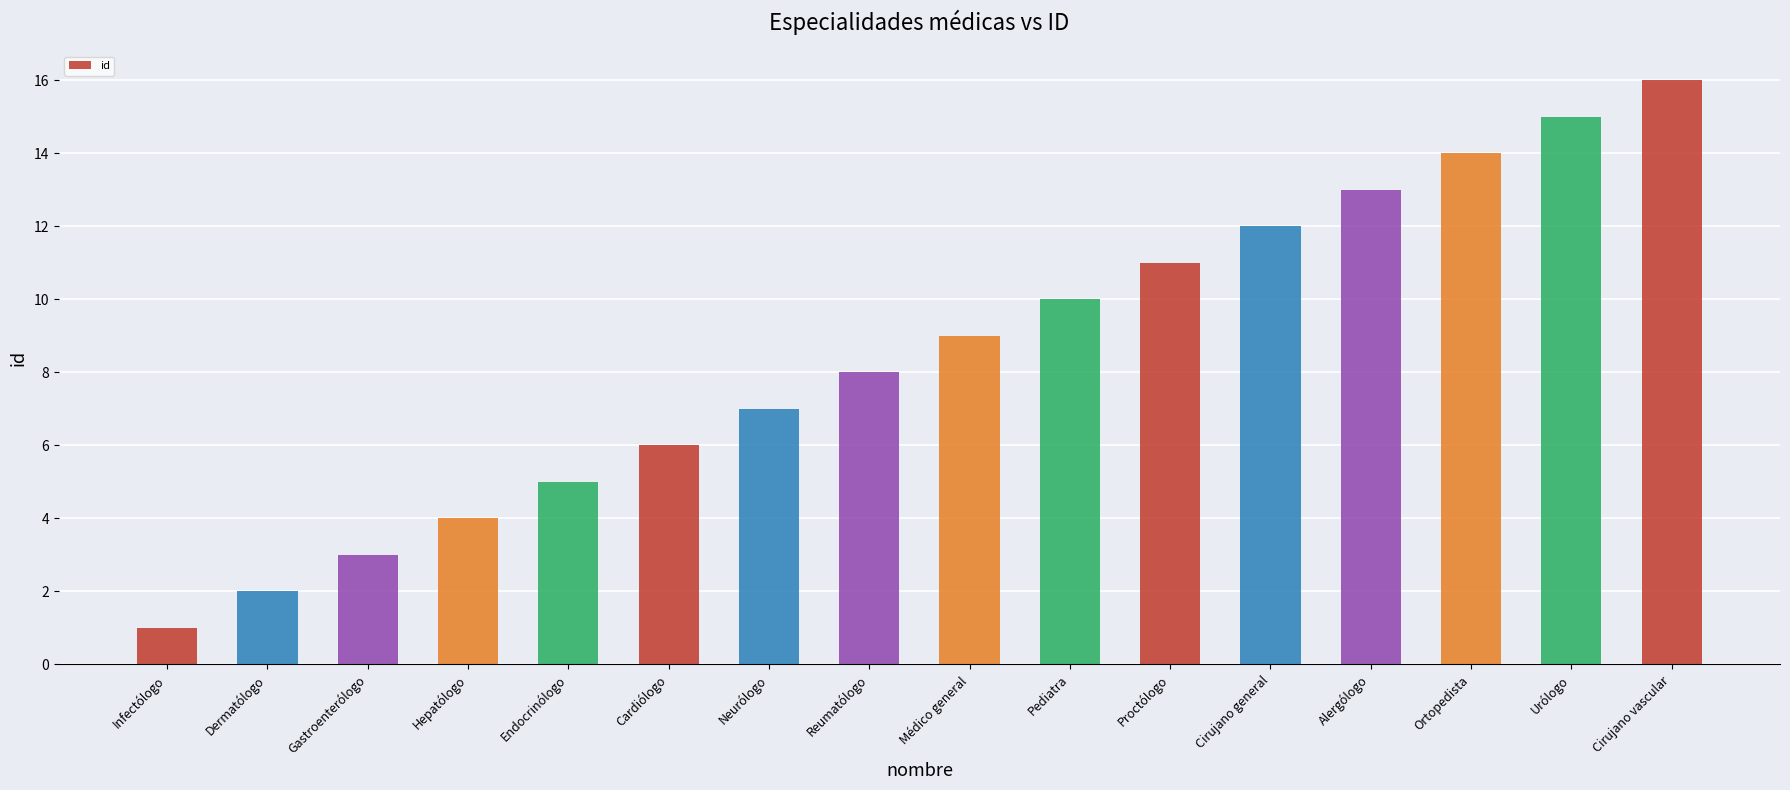

List the labels in order of value, largest first.

Cirujano vascular, Urólogo, Ortopedista, Alergólogo, Cirujano general, Proctólogo, Pediatra, Médico general, Reumatólogo, Neurólogo, Cardiólogo, Endocrinólogo, Hepatólogo, Gastroenterólogo, Dermatólogo, Infectólogo